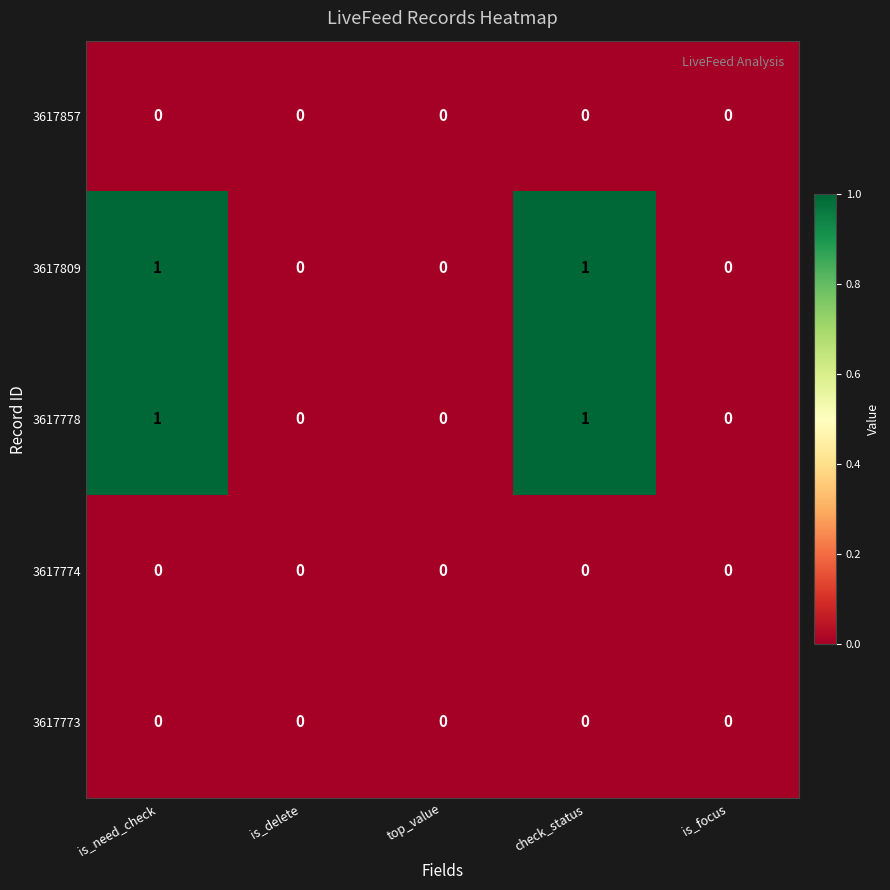

The value of 3617809 at is_need_check is 1. True or false?

True